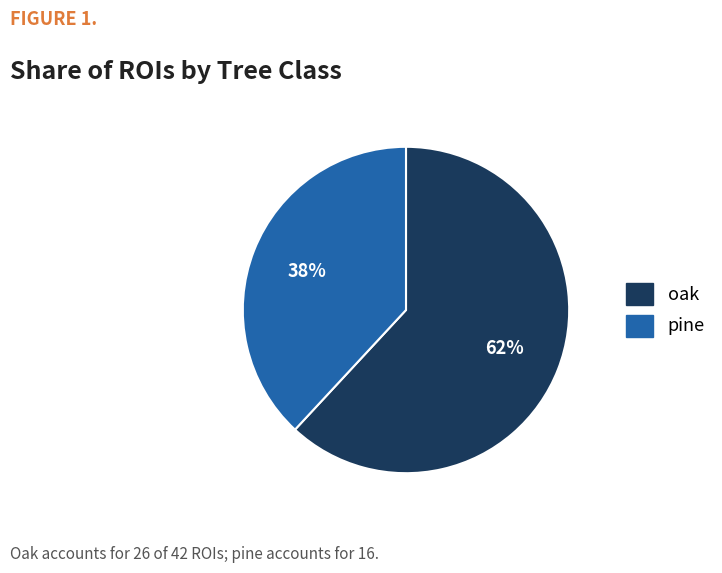

To the nearest percent, what is the difference between the largest and smallest slice percentages?

24%